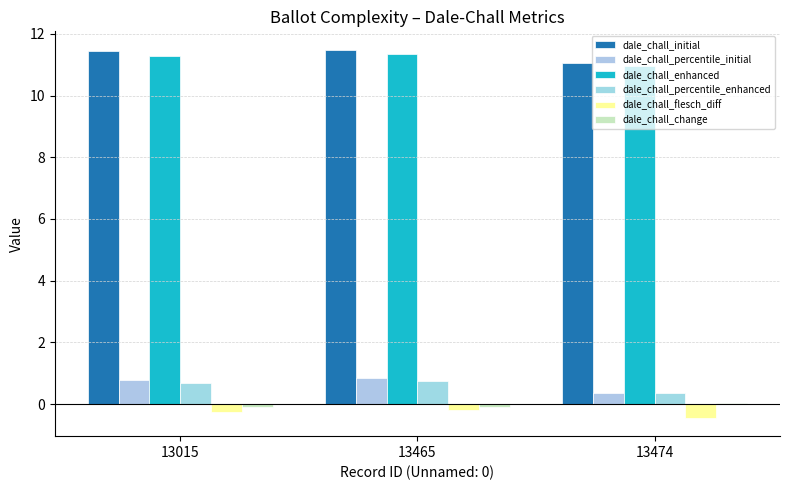

The dale_chall_initial series shows 19.4 at 13474. True or false?

False